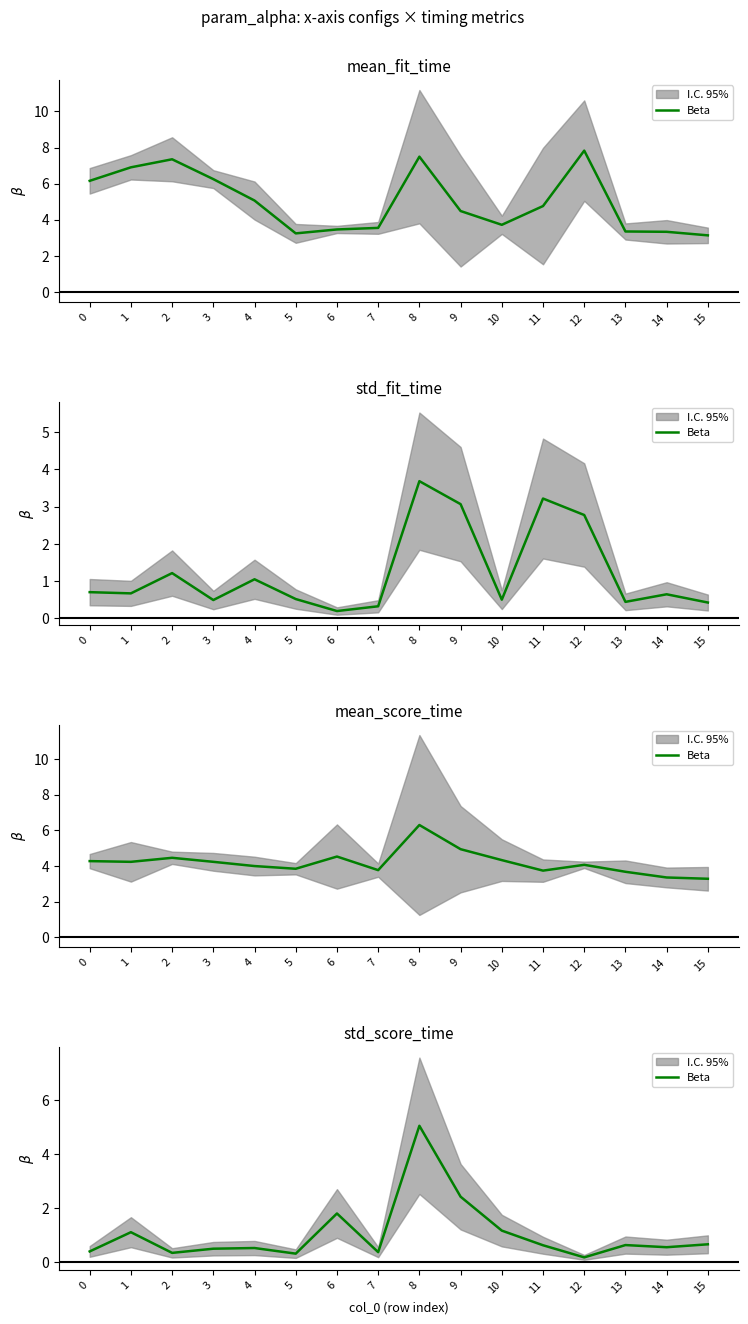

True or false: the data shows 1.8 at 6.

True